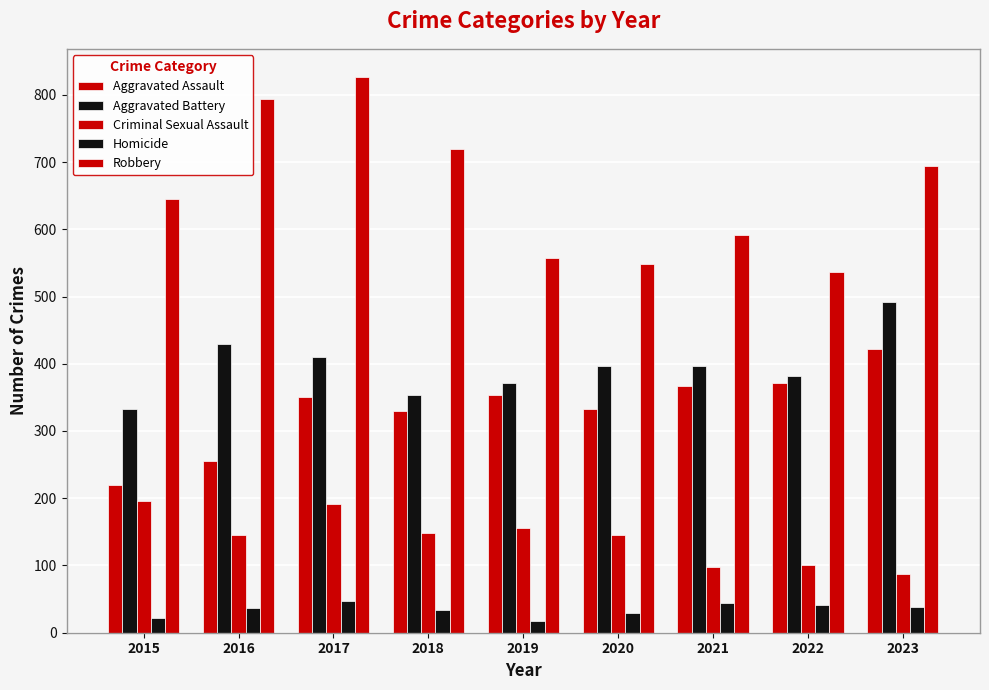

Does the chart contain stacked bars?

No